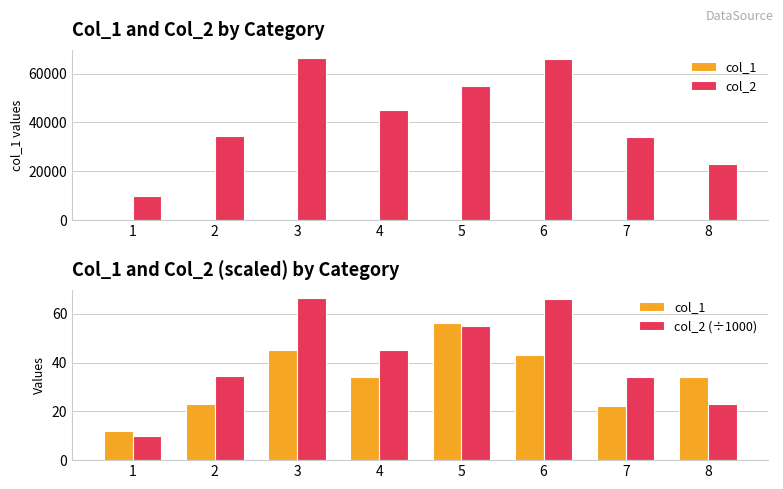

Which series has the largest range (max minus min)?

col_2